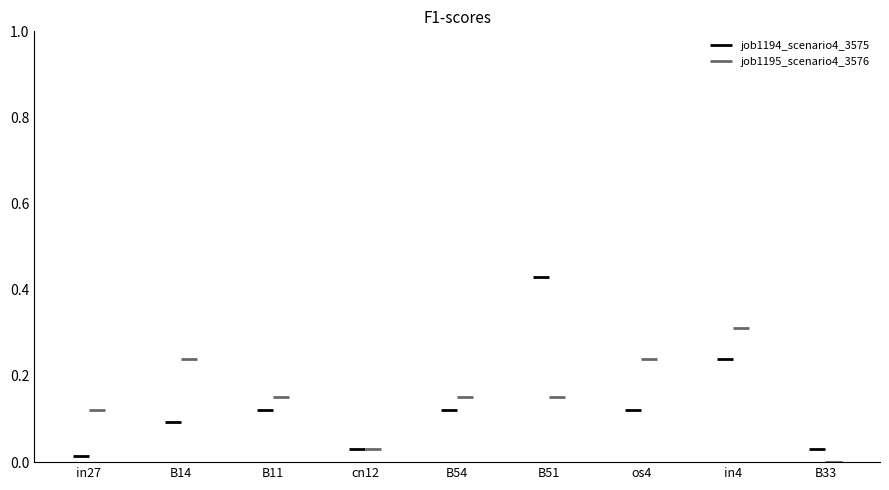

Count the job1195_scenario4_3576 values in the range 0 to 1.

9